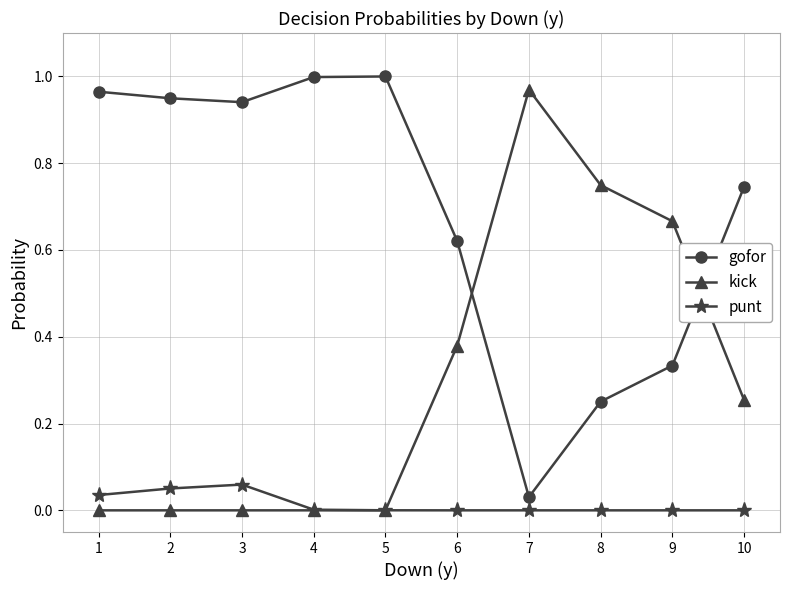

Rank the series at 10 from lowest to highest value.

punt, kick, gofor